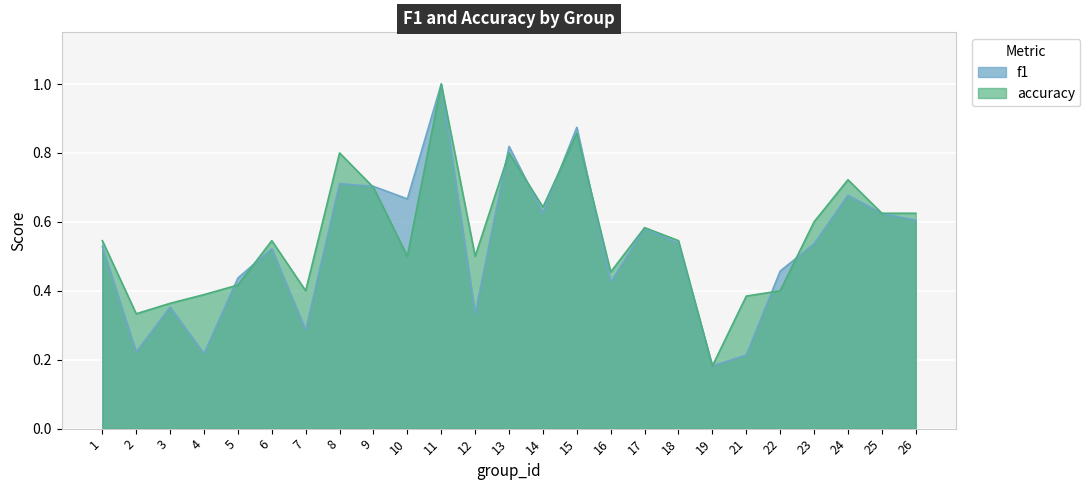

What is the difference between the second highest and second lowest values in the f1 series?

0.7